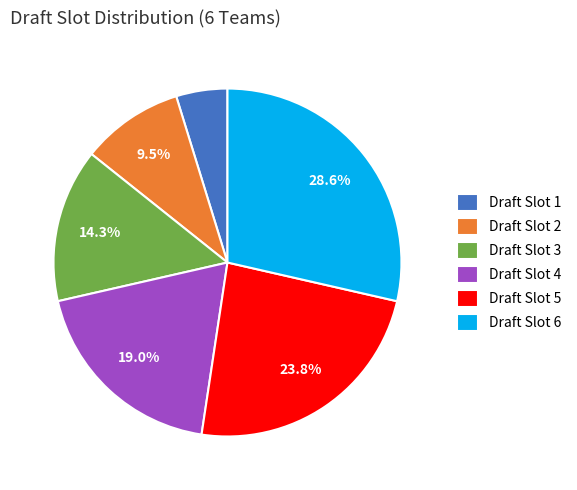

To the nearest percent, what is the difference between the largest and smallest slice percentages?

24%